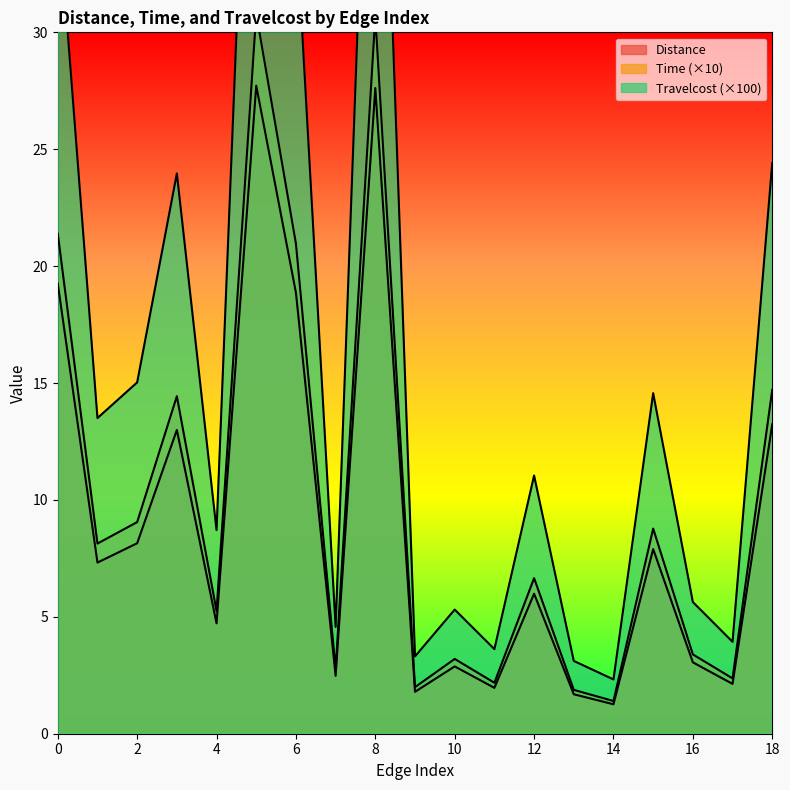

Rank the categories by Travelcost value from highest to lowest.

5, 8, 0, 6, 18, 3, 2, 15, 1, 12, 4, 16, 10, 7, 17, 11, 9, 13, 14